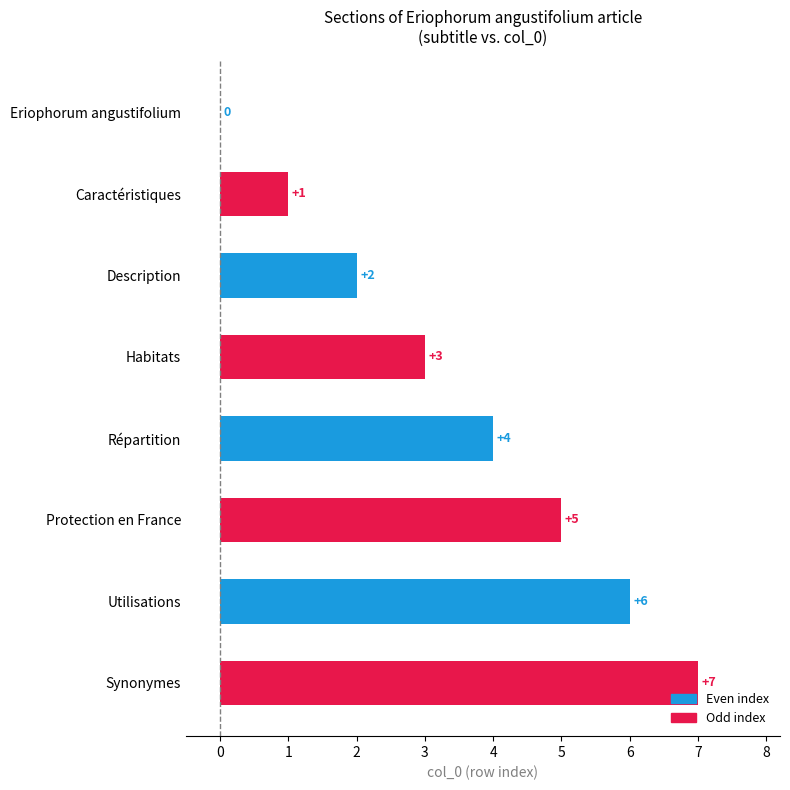

Between Utilisations and Répartition, which is larger?

Utilisations